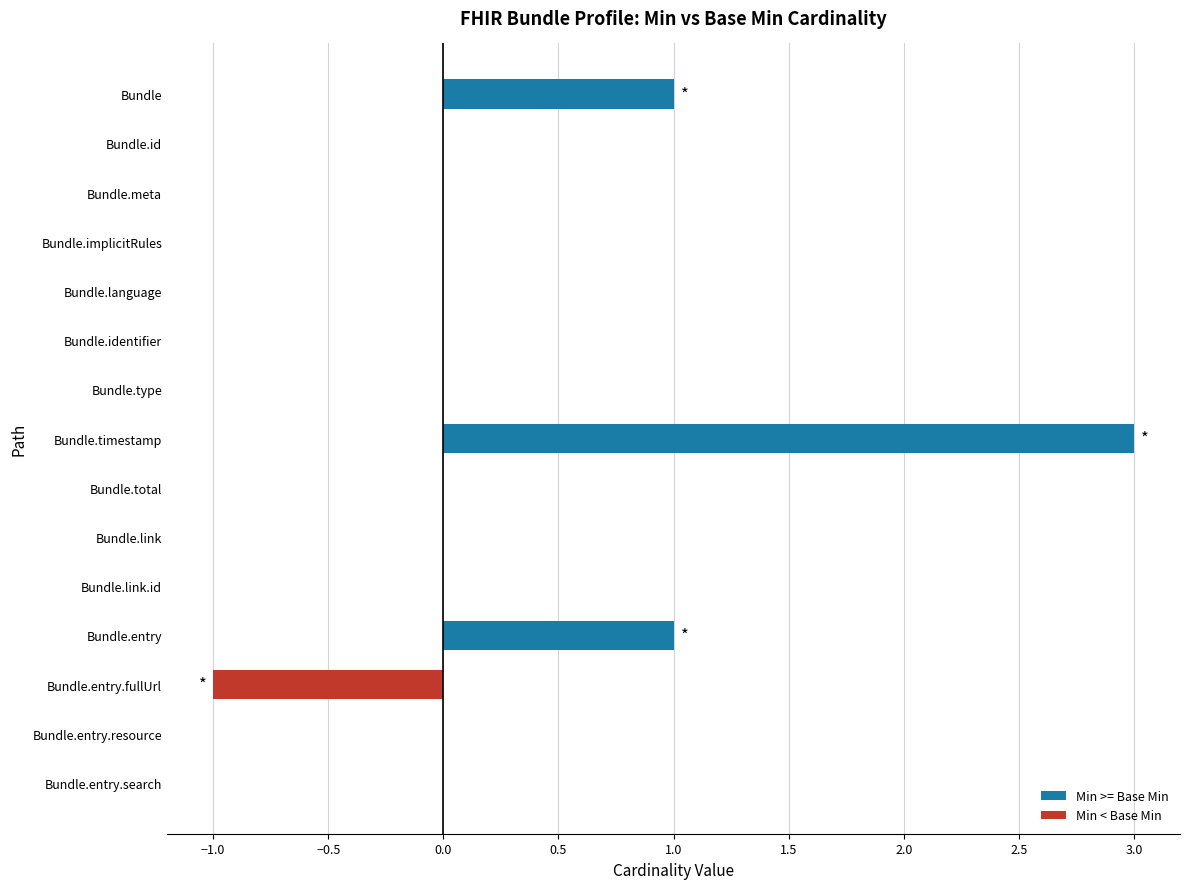

Reading bottom to top, what are all the values shown in this chart?

Bundle.entry.search=0	Bundle.entry.resource=0	Bundle.entry.fullUrl=-1	Bundle.entry=1	Bundle.link.id=0	Bundle.link=0	Bundle.total=0	Bundle.timestamp=3	Bundle.type=0	Bundle.identifier=0	Bundle.language=0	Bundle.implicitRules=0	Bundle.meta=0	Bundle.id=0	Bundle=1